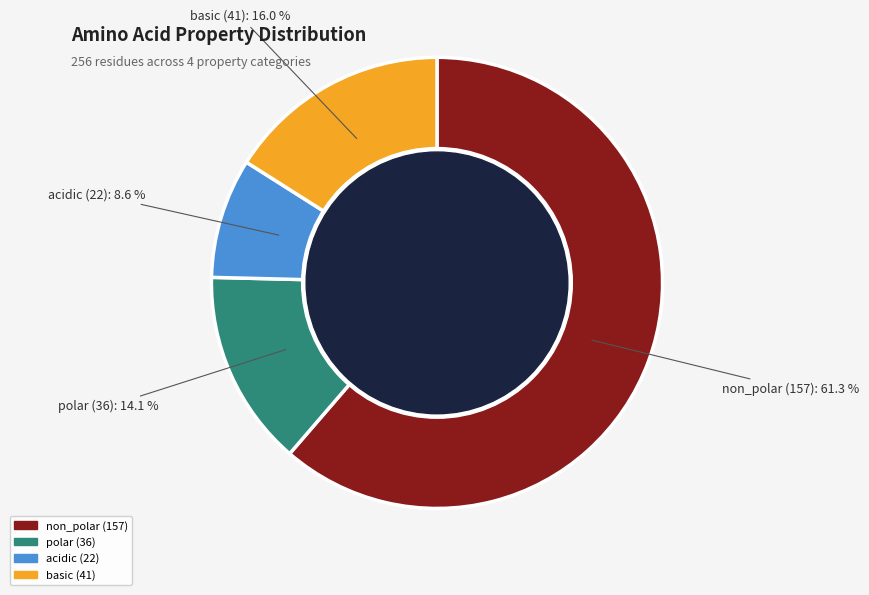

True or false: basic accounts for 27% of the total.

False